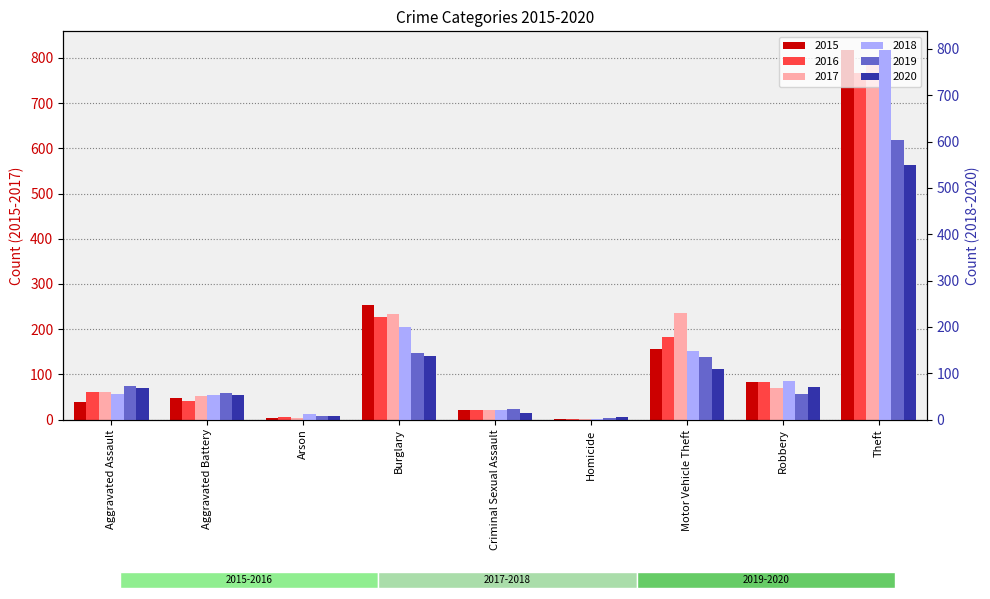

Reading right to left, extract all data points from this chart.

2015: 818	84	156	2	20	254	3	47	38
2016: 767	82	183	1	21	227	5	40	60
2017: 791	70	235	1	22	233	4	53	62
2018: 798	84	148	1	20	200	13	54	56
2019: 603	55	134	4	23	144	7	57	73
2020: 550	70	110	6	14	138	8	54	68